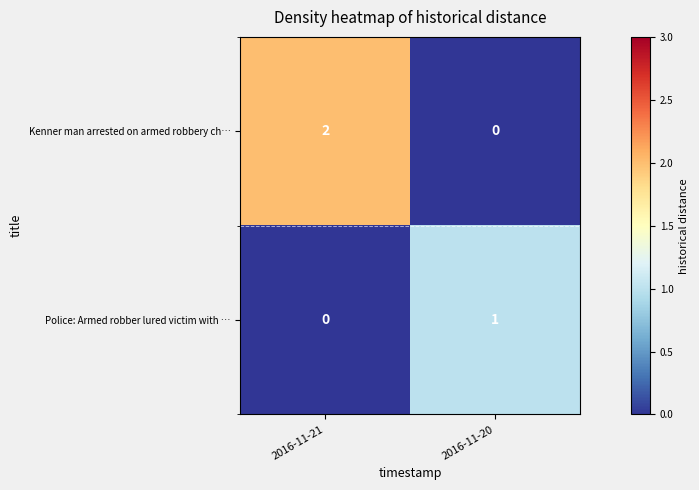

Which series has the largest total across all categories?

Kenner man arrested on armed robbery ch…